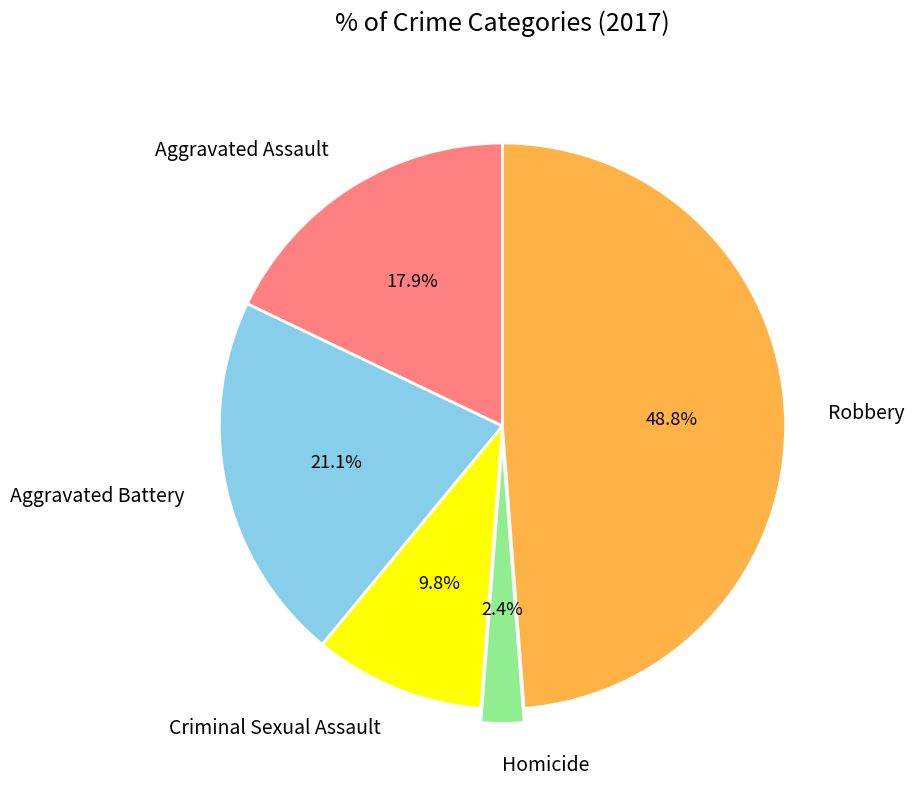

Combined, what portion of the pie is Aggravated Assault and Aggravated Battery?

39.0%